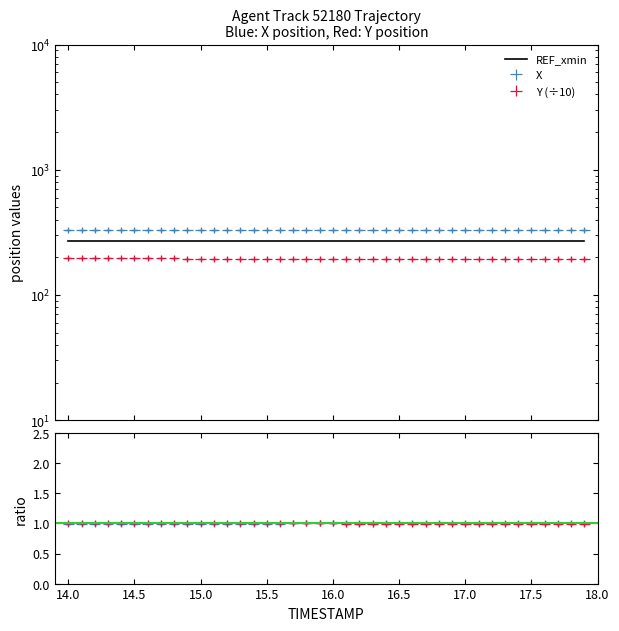

At how many categories does at least one series exceed 298?

40